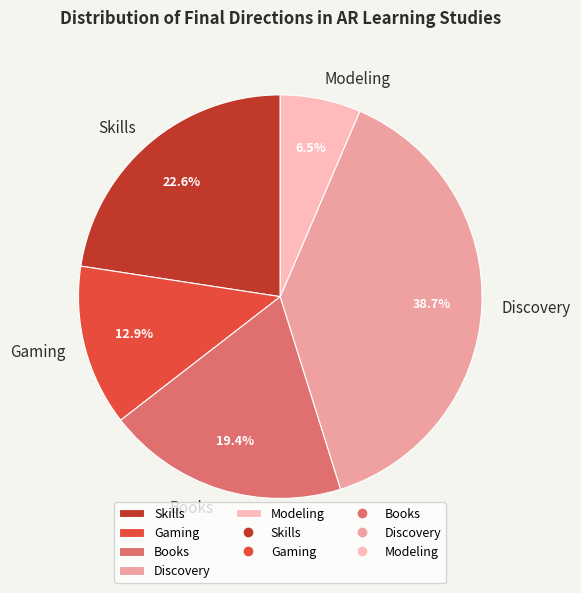

What percentage is the Books slice, to the nearest percent?

19%